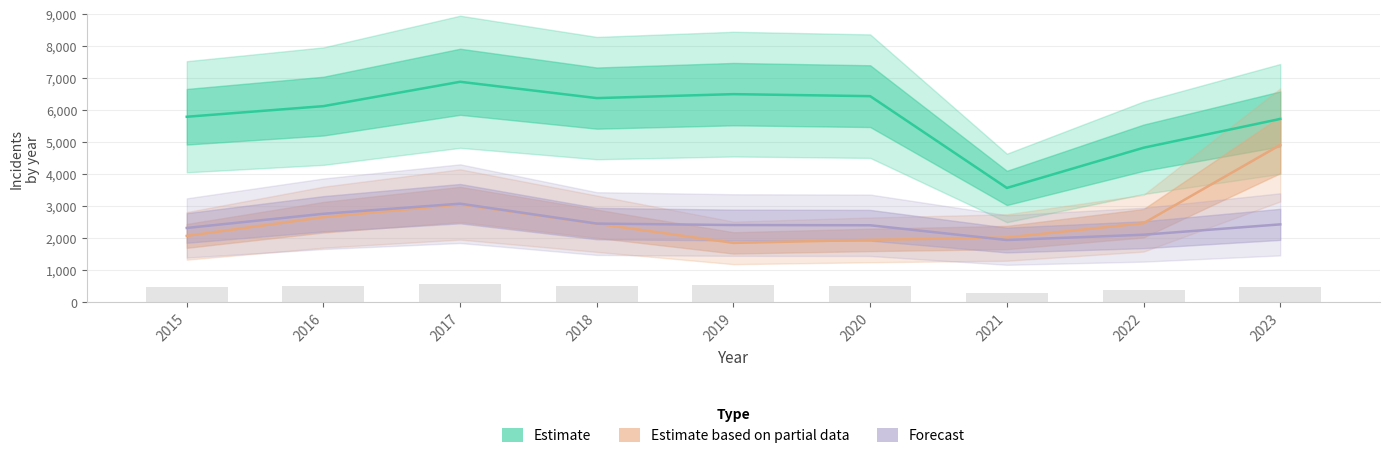

Is it true that Estimate based on partial data equals 1848 at 2019?

True